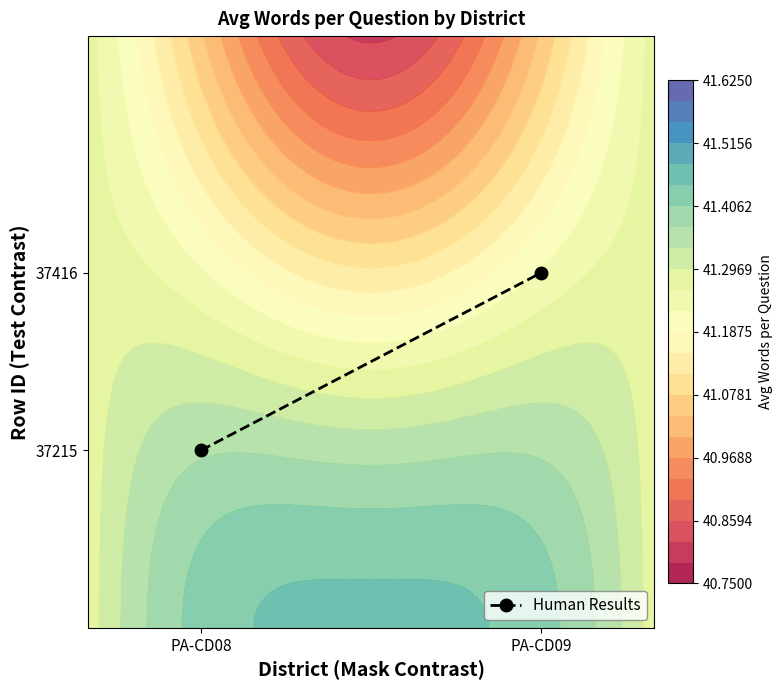

Rank the categories by value from highest to lowest.

PA-CD09, PA-CD08